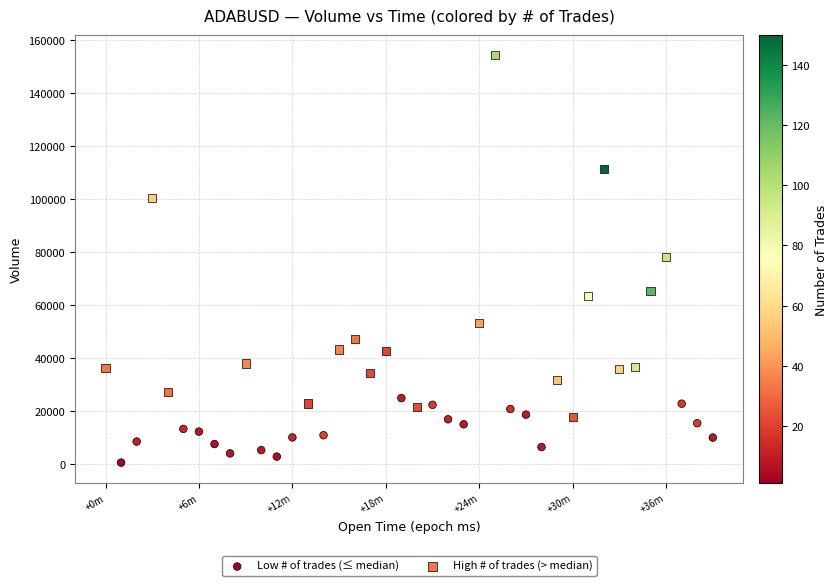

Which series has the widest spread of Y values?

High # of trades (> median)